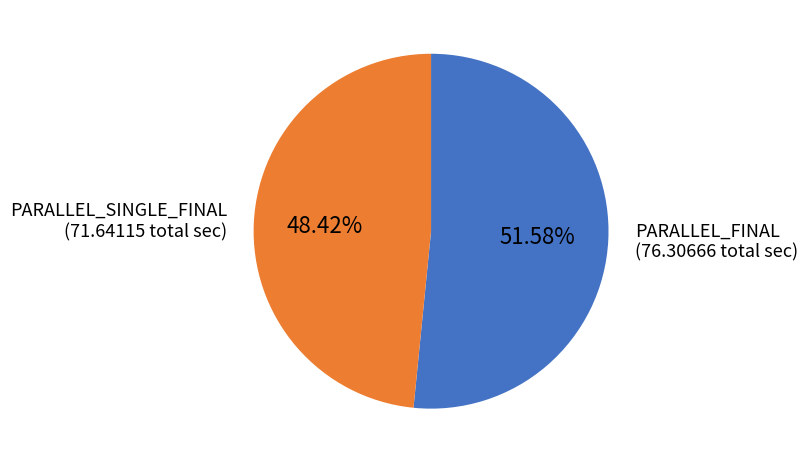

Is there any slice that represents more than half of the pie?

Yes